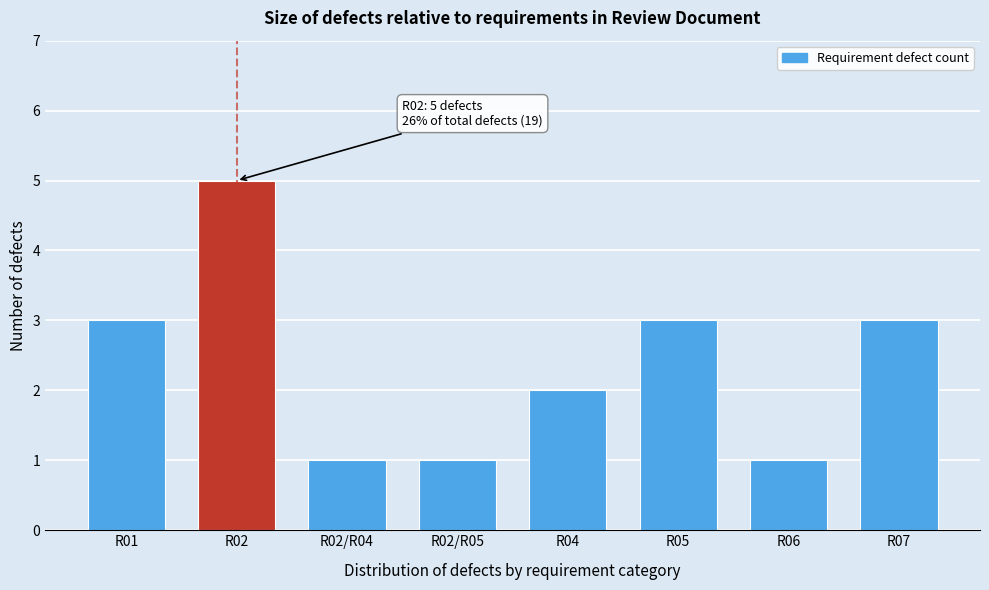

Reading left to right, what are all the values shown in this chart?

3	5	1	1	2	3	1	3